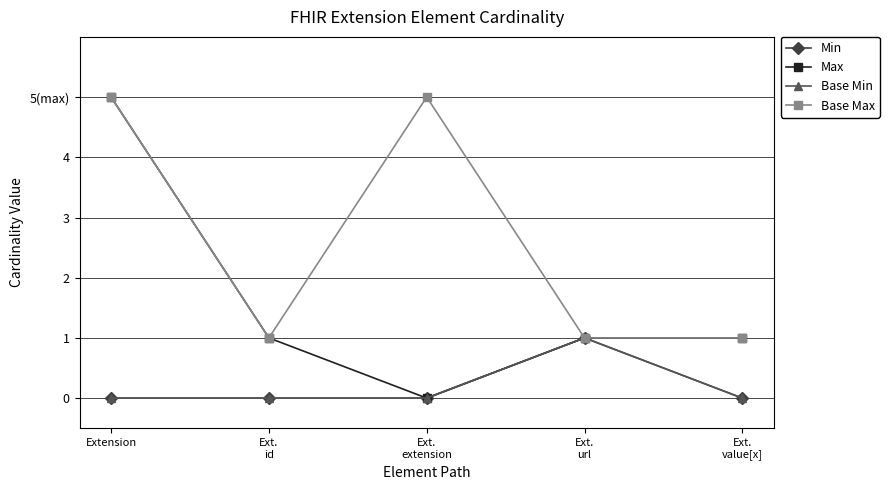

What is the sum of all Base Max values?

13